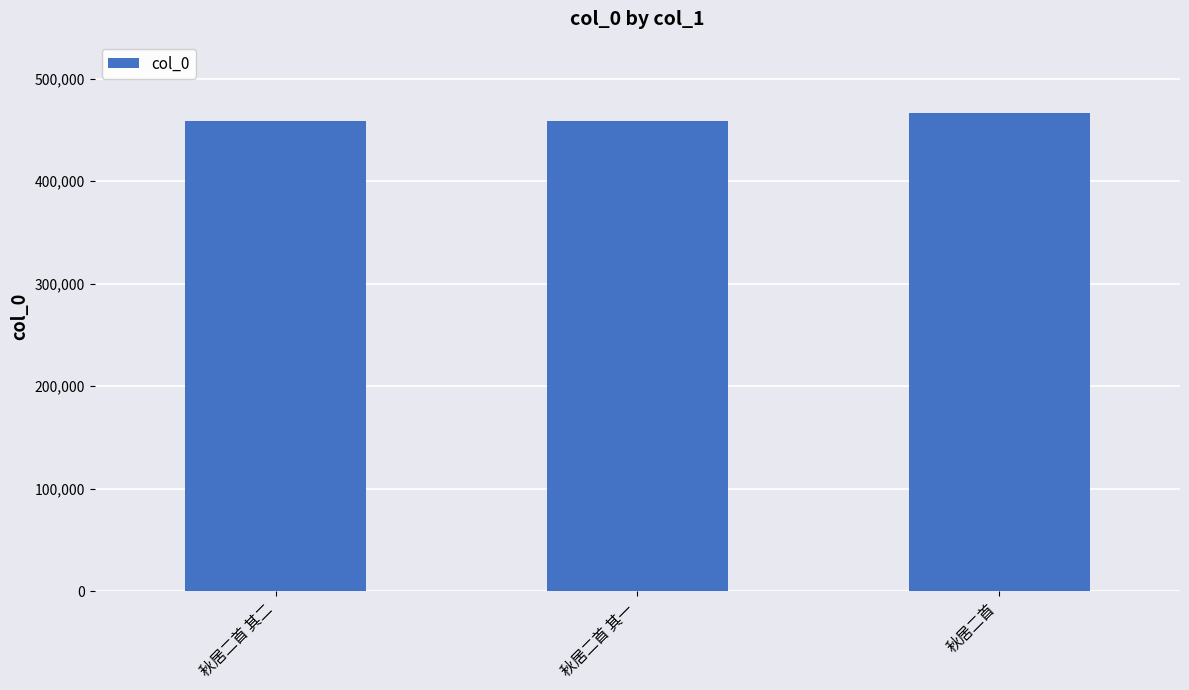

What is the average value?

461107